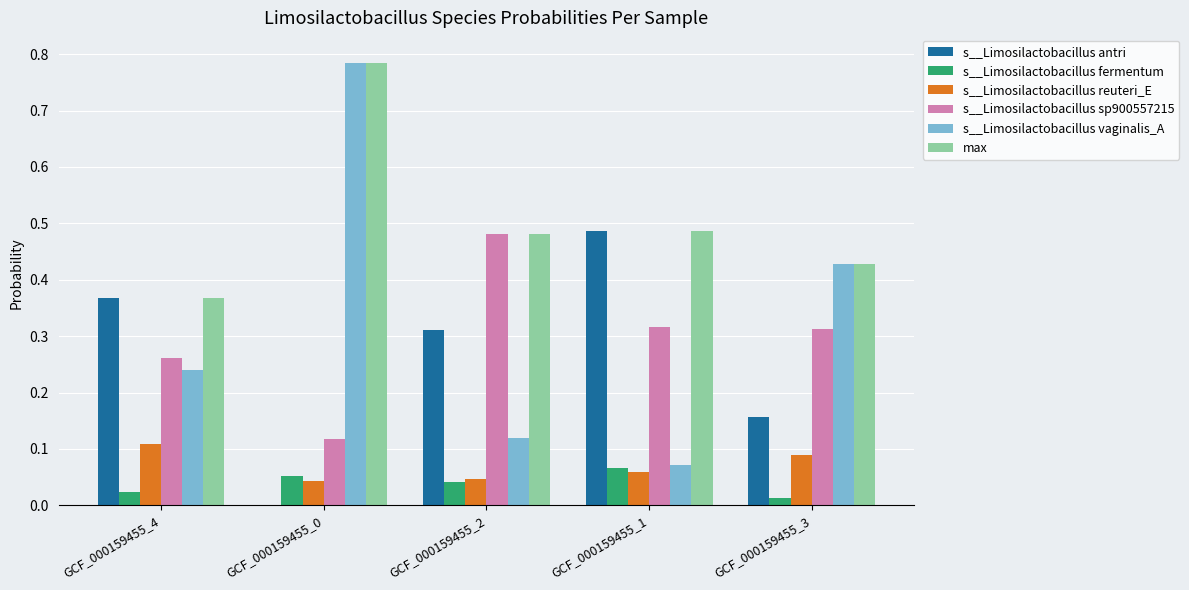

How many groups of bars are there?

5